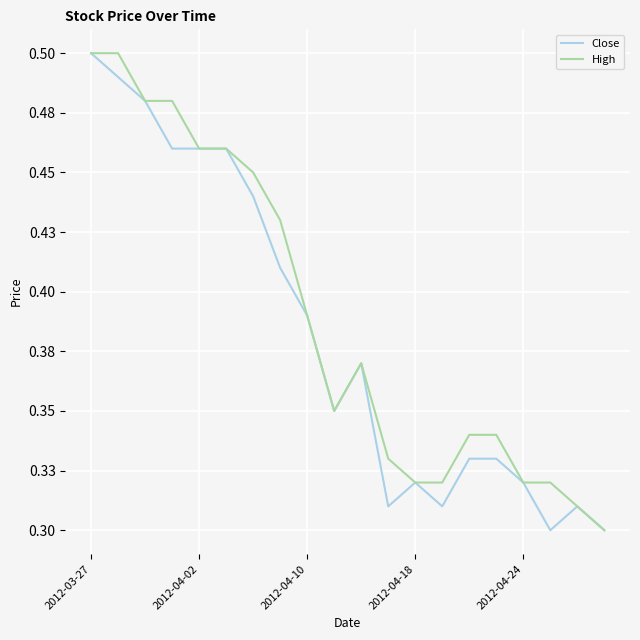

What is the average value of the Close series?

0.4